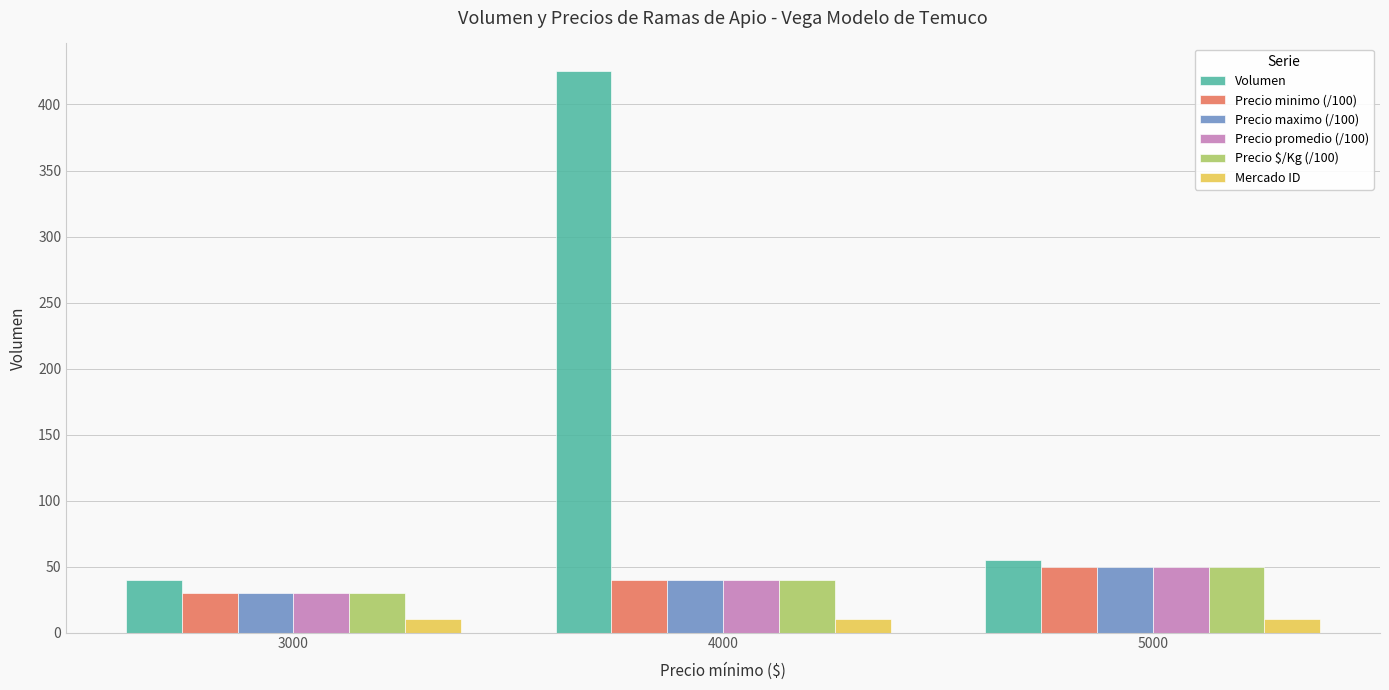

Does the chart contain stacked bars?

No